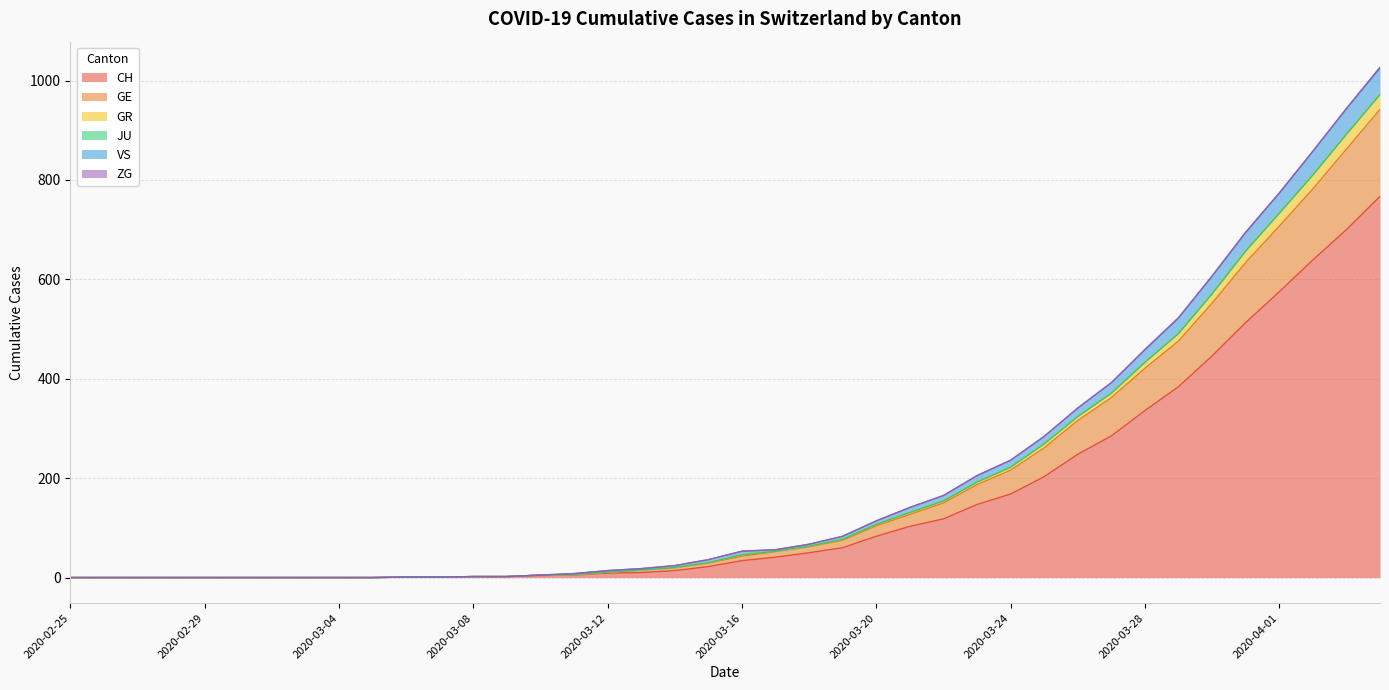

True or false: GR and CH intersect in this chart.

False